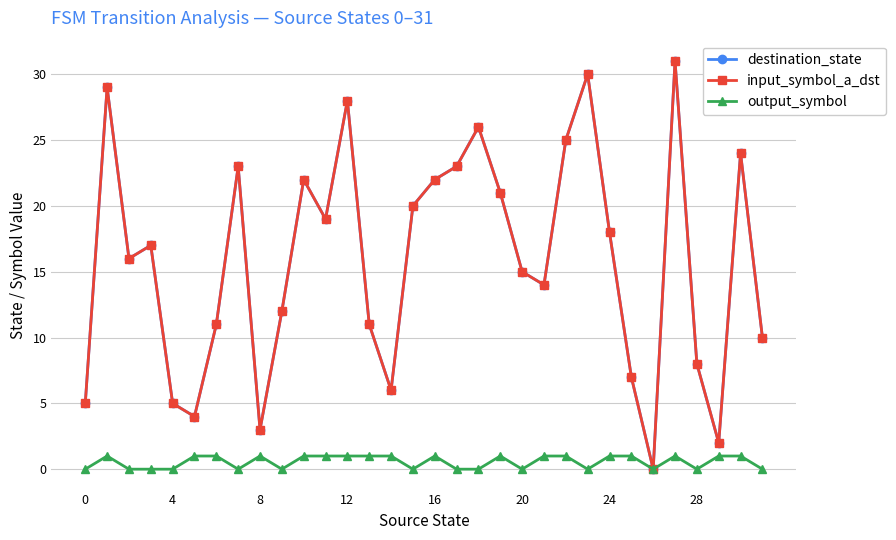

What is the label of the 2nd point from the right?

30